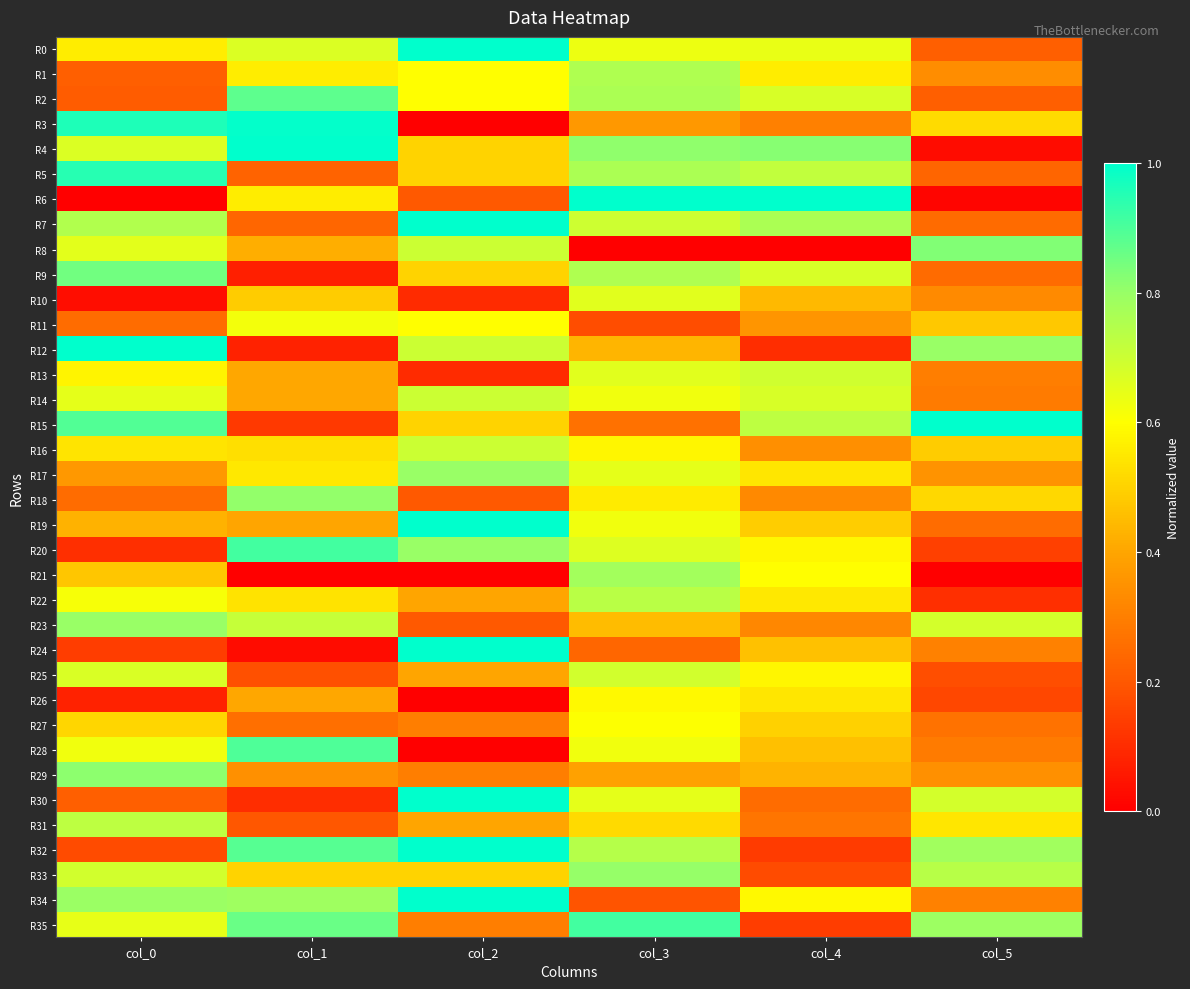

Which series has the widest spread of values?

R6